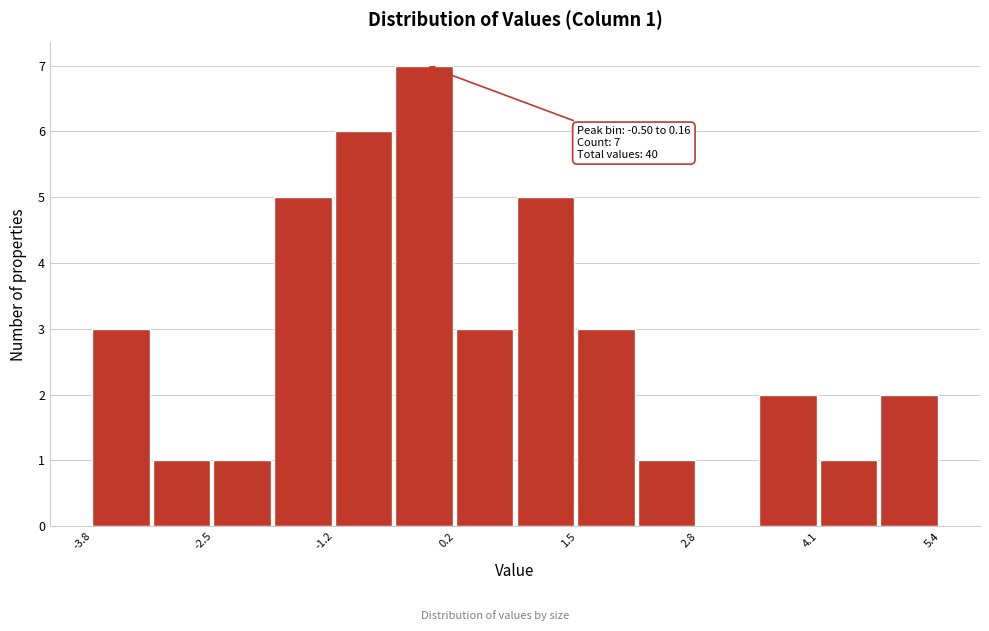

Around what value on the x-axis is the tallest bar? Give the approximate position of its centre, as read against the axis.

-0.2